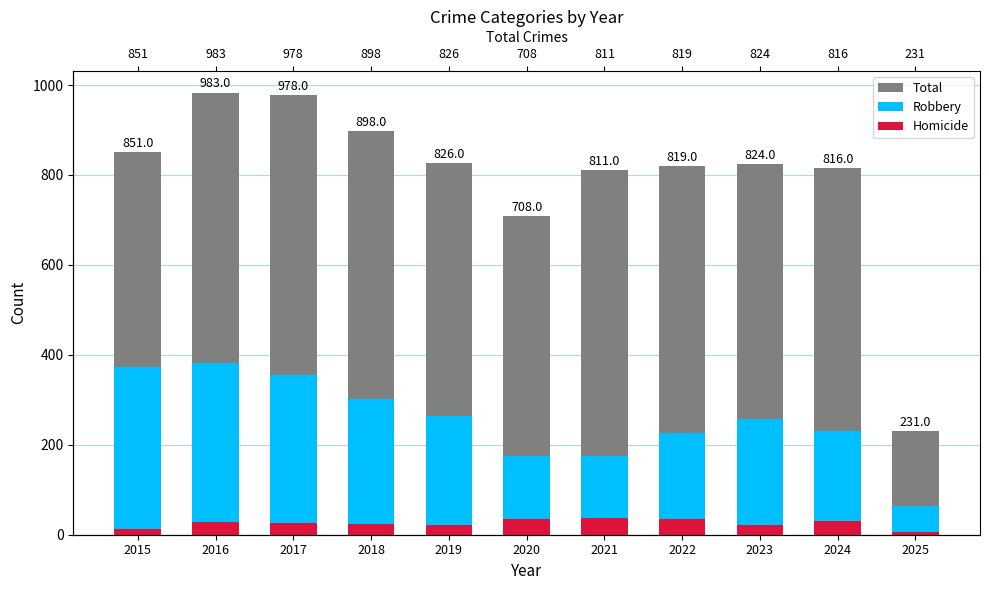

How many bars are there in total?

33